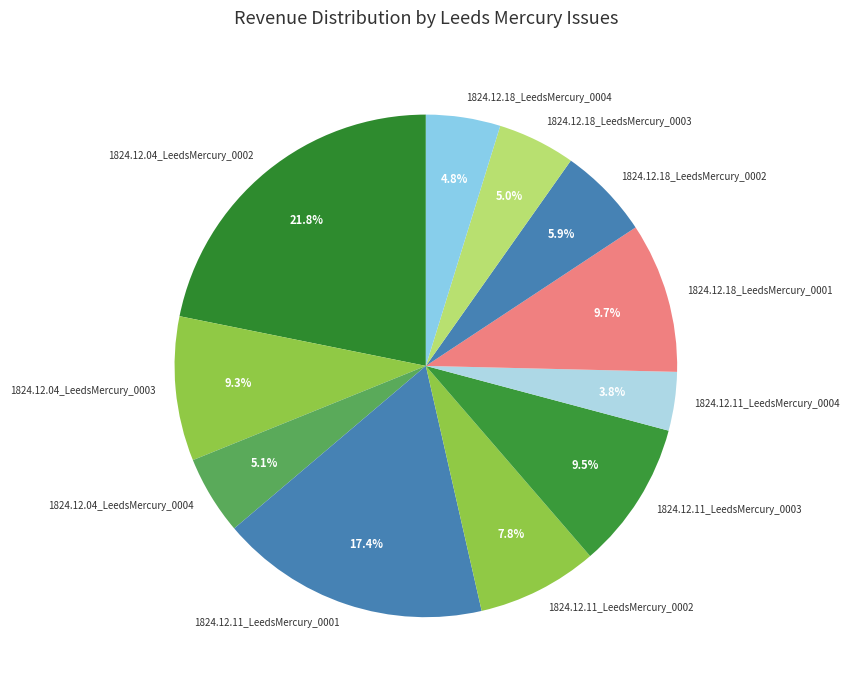

How many slices are in this pie chart?

11